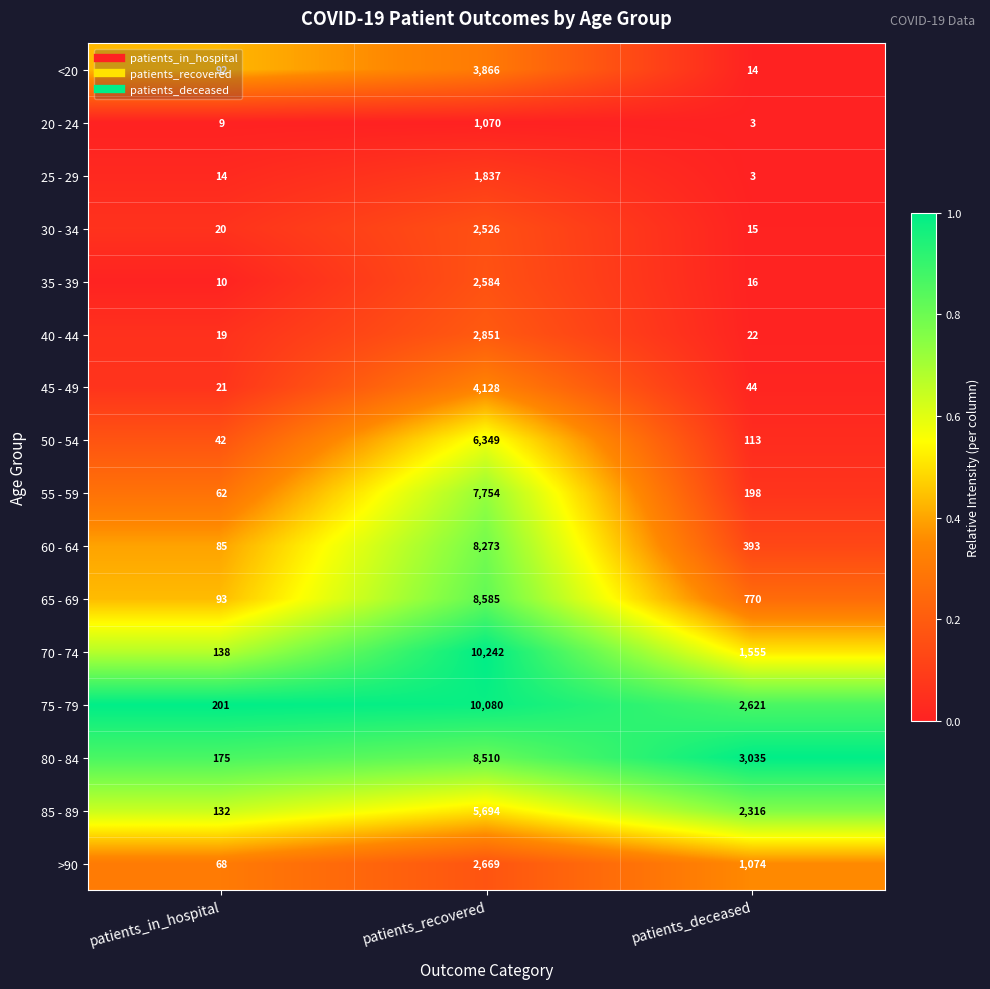

How many series are shown in this chart?

16